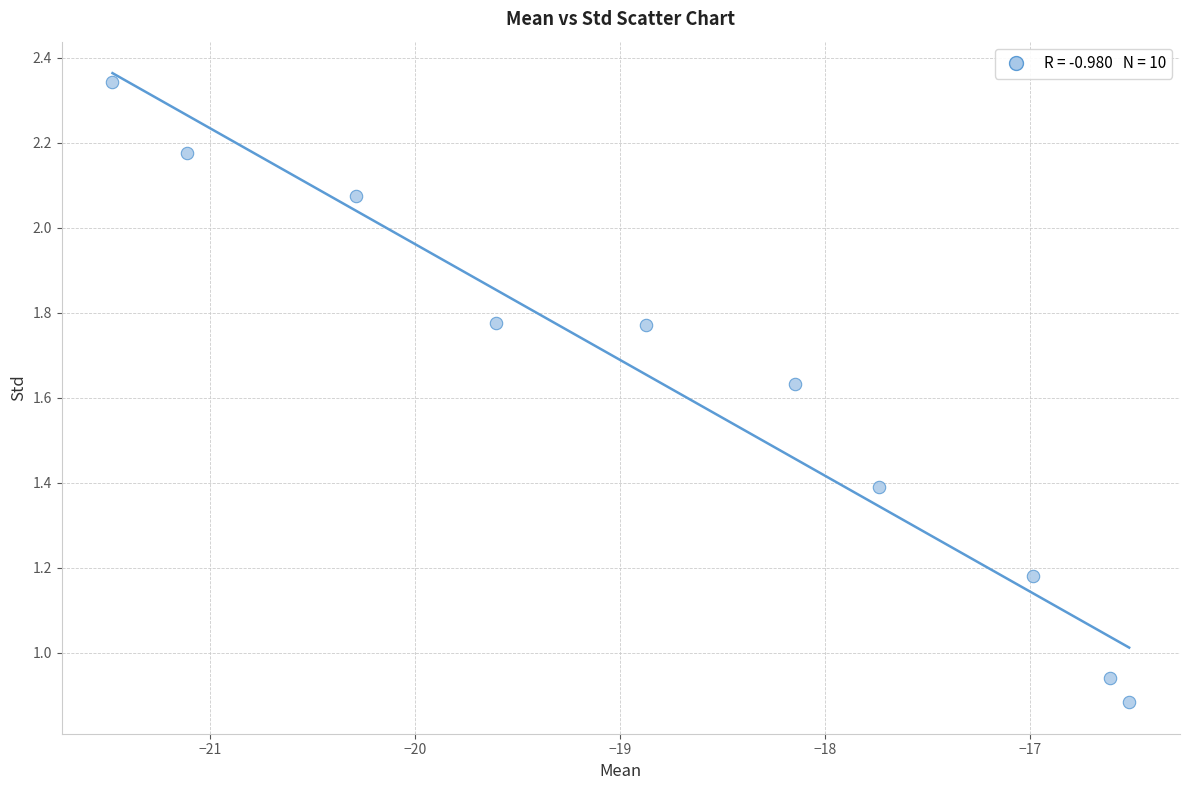

What is the range of Y values (max minus min)?

1.5